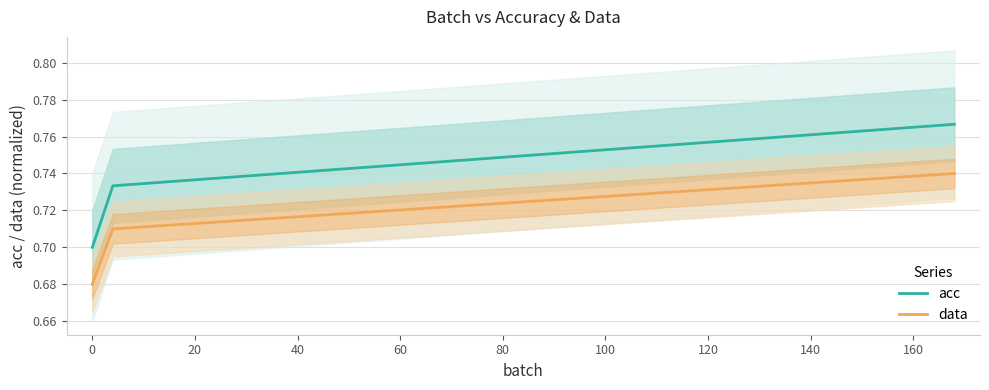

Does the chart display data point markers on the line(s)?

No